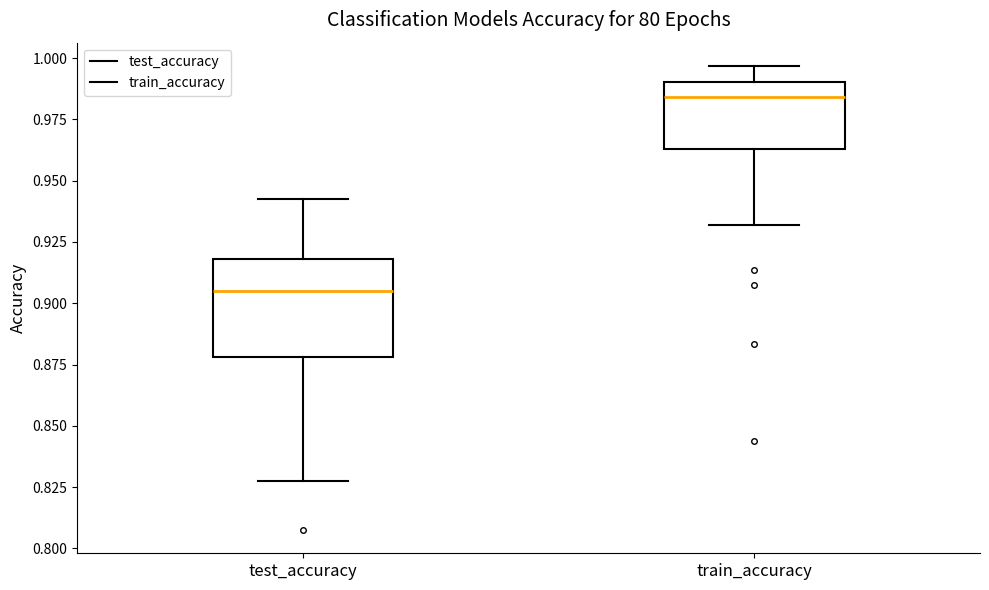

Which box is the tallest, from its lower edge to its upper edge?

test_accuracy